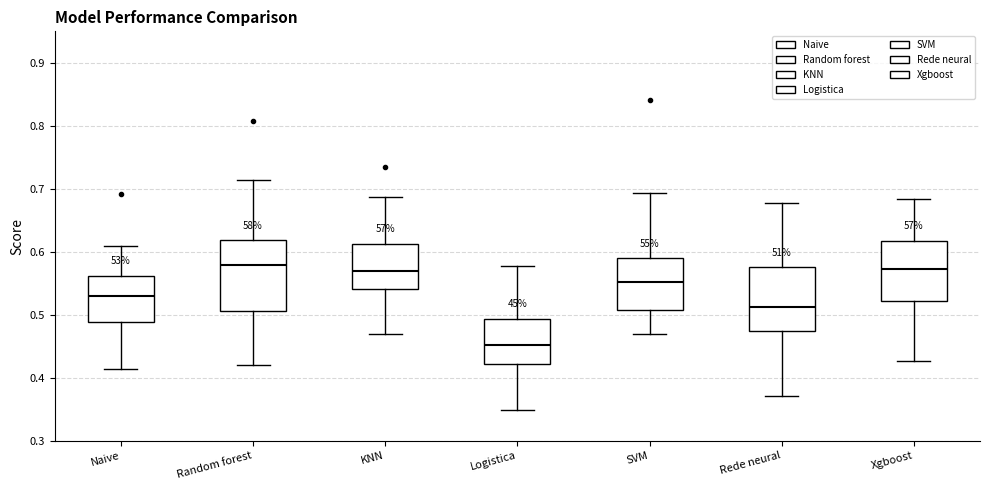

Where is the lower edge of the box for Xgboost on the y-axis? The values are not printed on the chart, so give them approximately, as read against the axis.

0.52